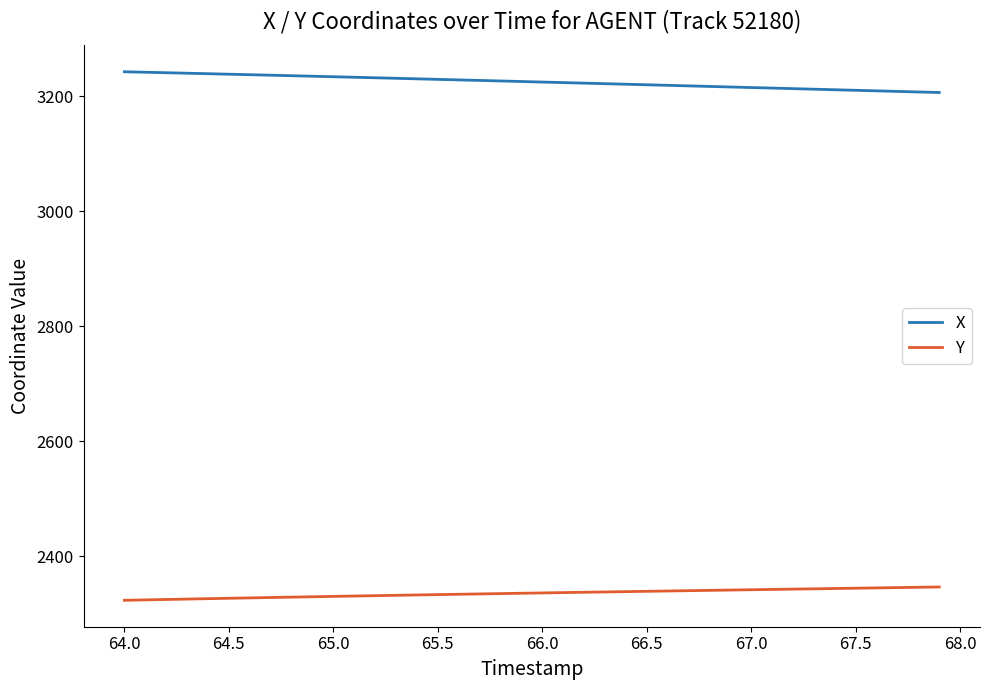

True or false: X and Y cross at least once.

False